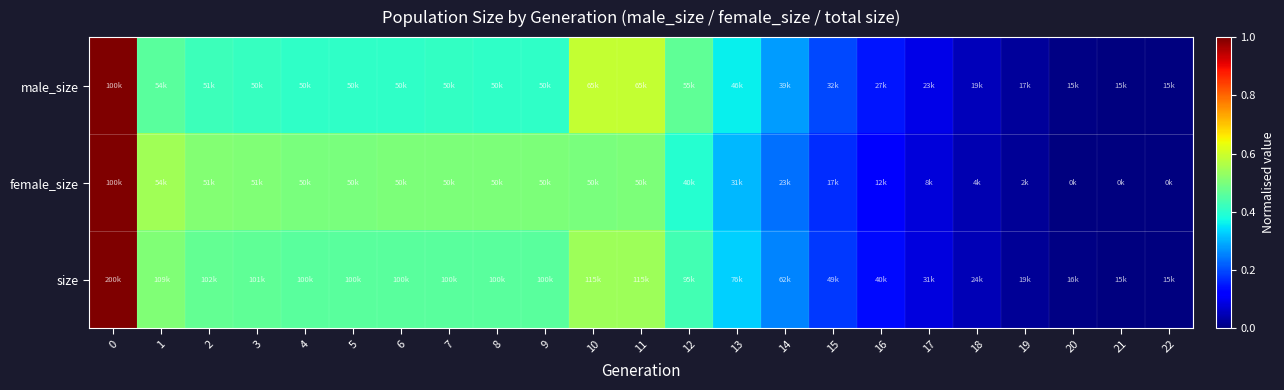

Reading right to left, what are all the values shown in this chart?

row_0: 0.0	0.0	0.0	0.0	0.1	0.1	0.1	0.2	0.3	0.4	0.5	0.6	0.6	0.4	0.4	0.4	0.4	0.4	0.4	0.4	0.4	0.5	1.0
row_1: 0.0	0.0	0.0	0.0	0.0	0.1	0.1	0.2	0.2	0.3	0.4	0.5	0.5	0.5	0.5	0.5	0.5	0.5	0.5	0.5	0.5	0.5	1.0
row_2: 0.0	0.0	0.0	0.0	0.0	0.1	0.1	0.2	0.3	0.3	0.4	0.5	0.5	0.5	0.5	0.5	0.5	0.5	0.5	0.5	0.5	0.5	1.0